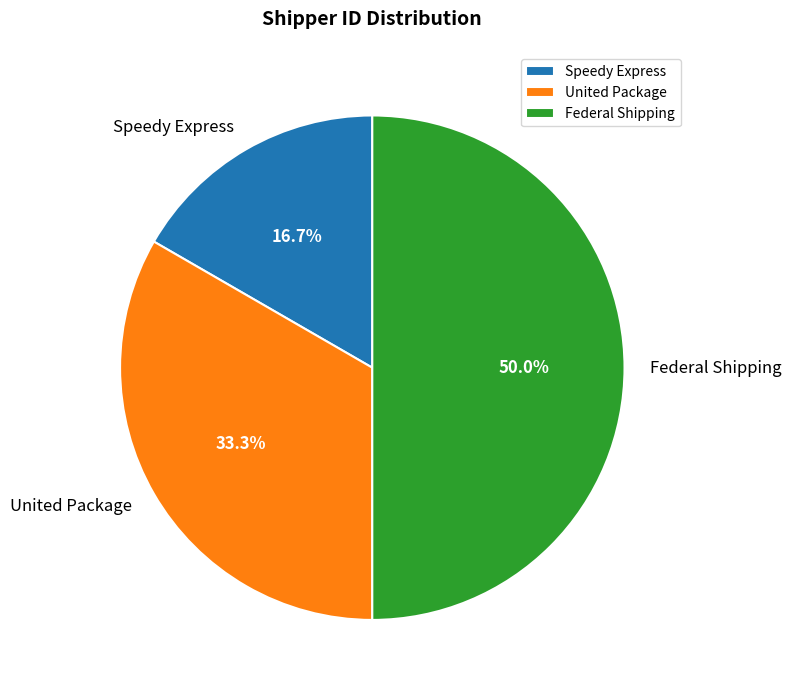

What portion of the pie excludes Speedy Express?

83.3%